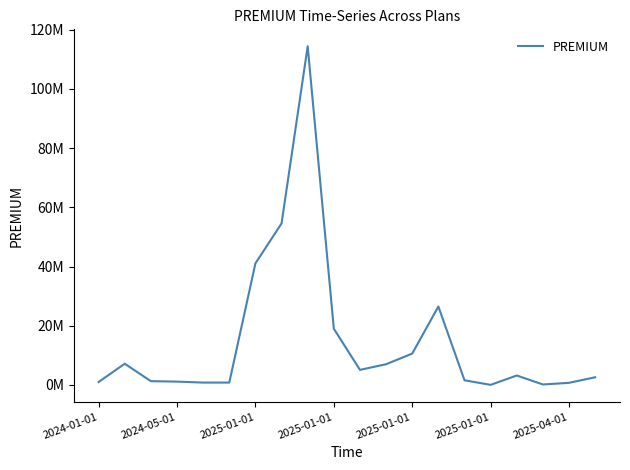

Does the chart display data point markers on the line(s)?

No